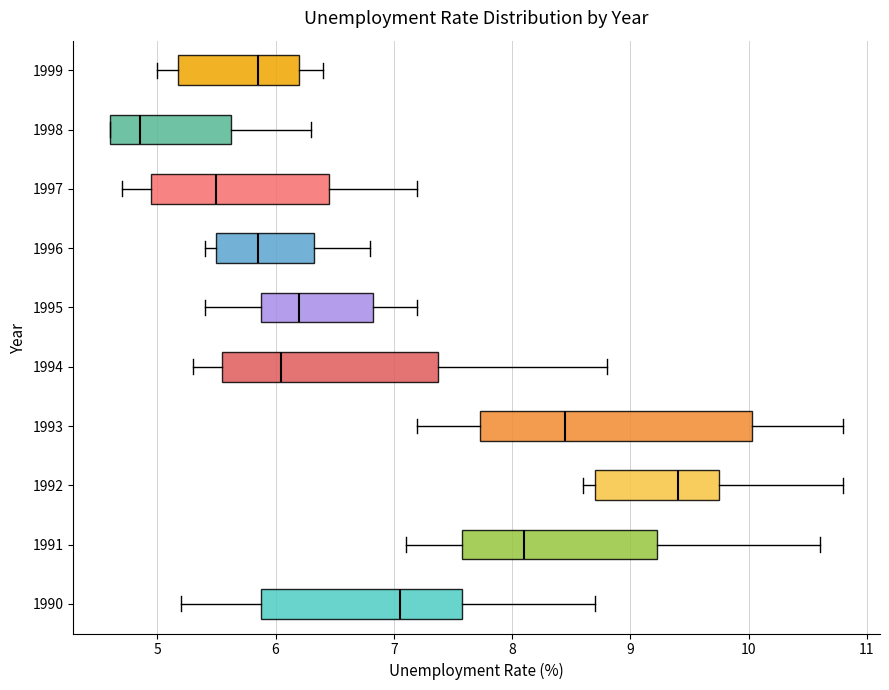

Where is the right edge of the box at y = 1993 on the x-axis? The values are not printed on the chart, so give them approximately, as read against the axis.

10.0